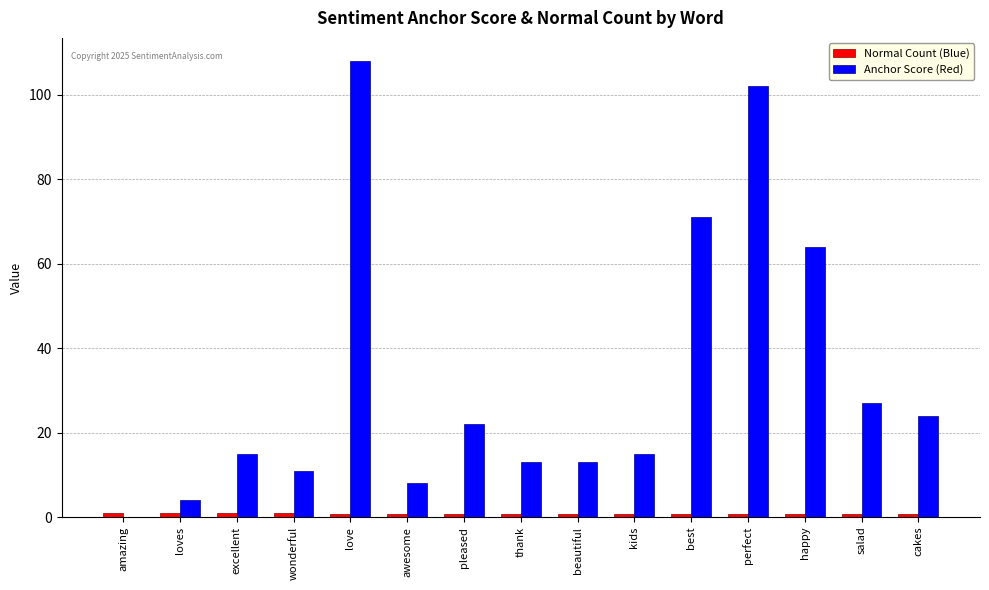

Which category has the highest value across all series?

love